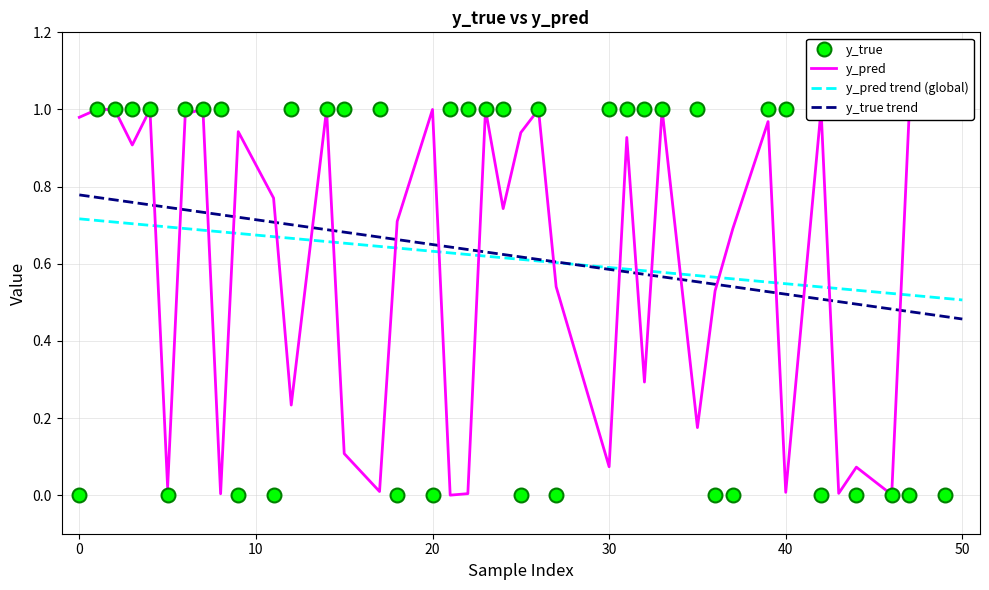

What is the spread (max minus min) of values at 36?

0.5